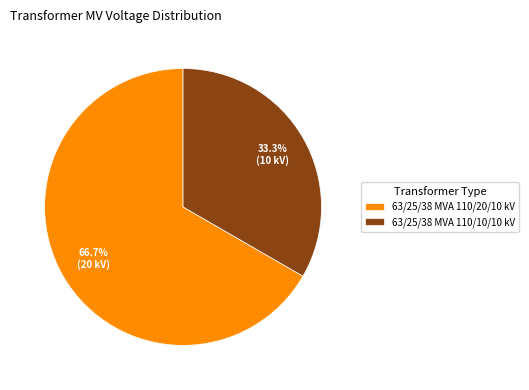

What percentage do 63/25/38 MVA 110/10/10 kV and 63/25/38 MVA 110/20/10 kV together represent?

100.0%